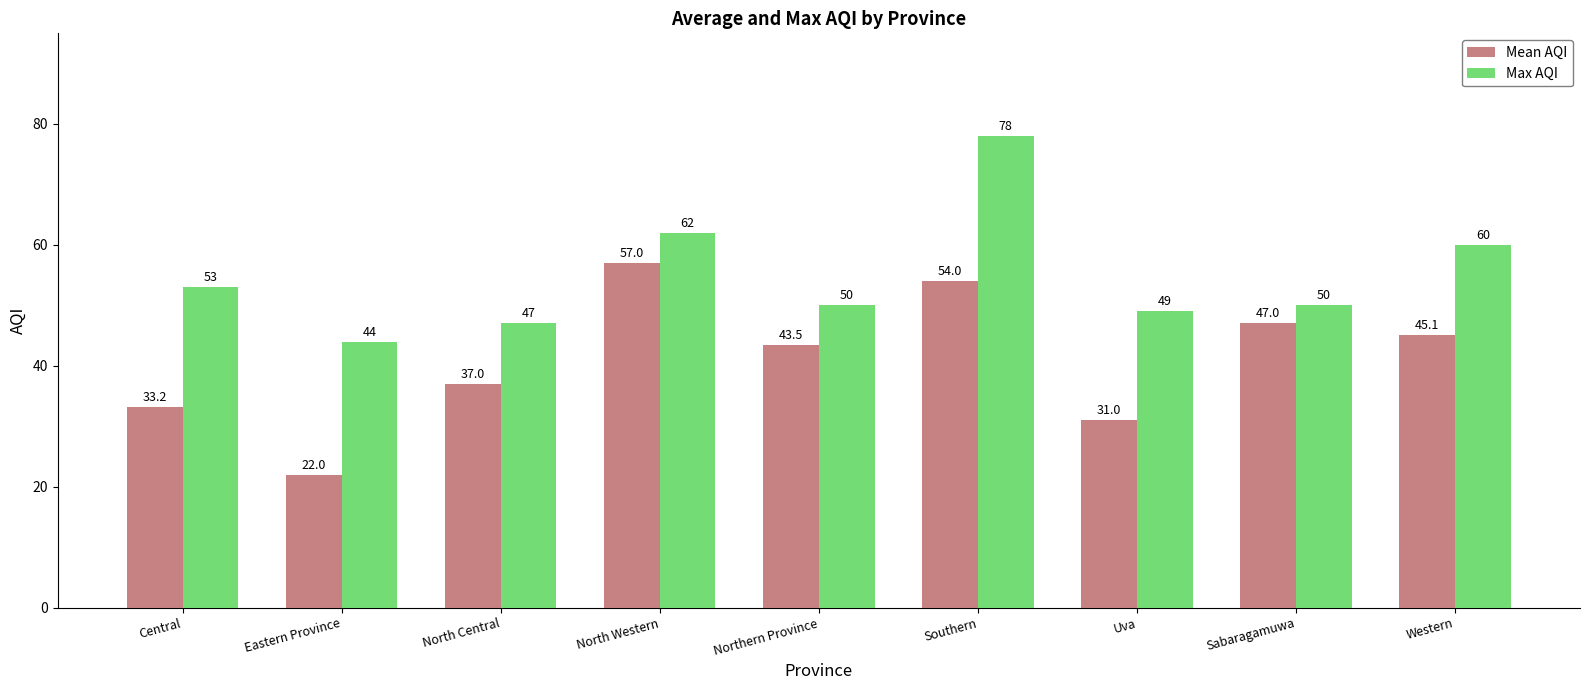

What is the difference between the maximum and minimum values in the Mean AQI series?

35.0